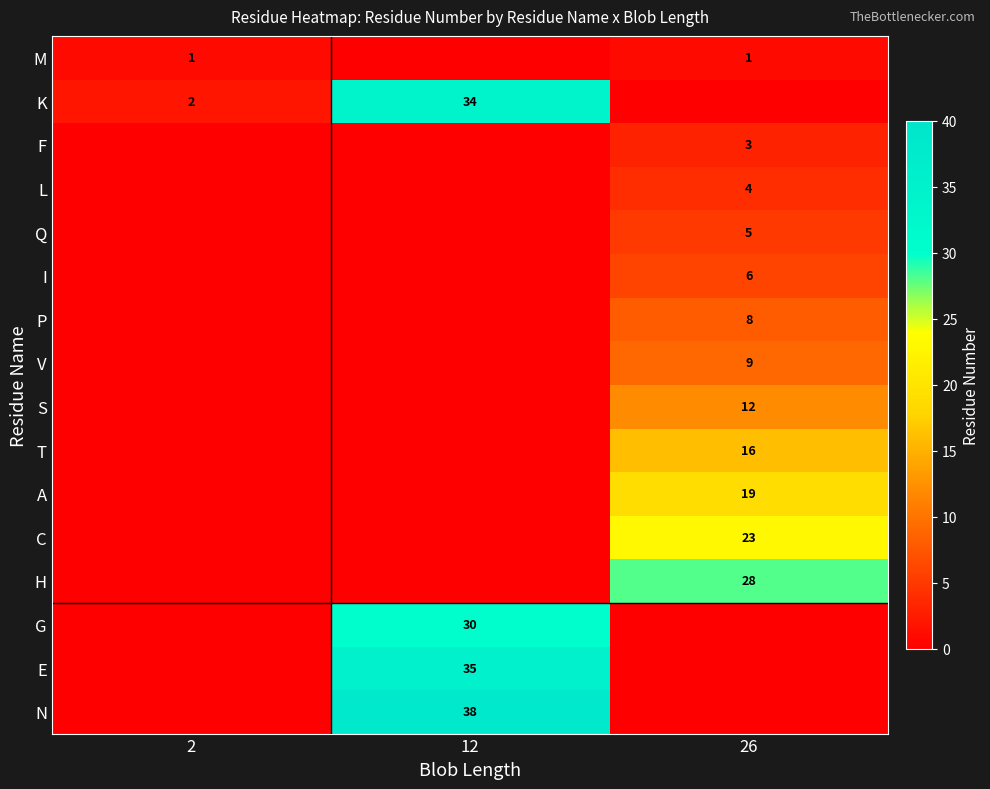

True or false: G has a value of 9 at 12.

False